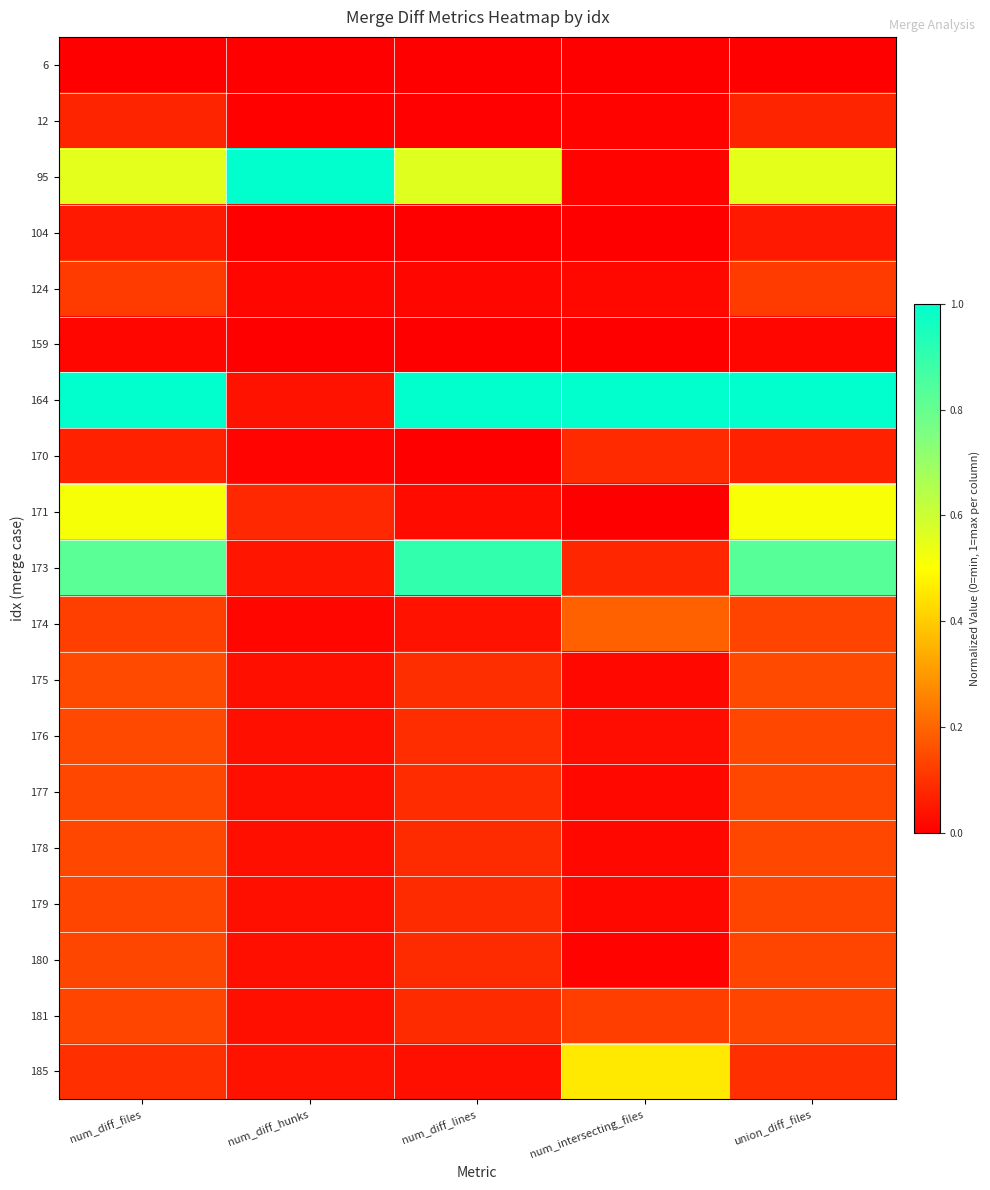

Reading left to right, what are all the values shown in this chart?

6: num_diff_files=0.0	num_diff_hunks=0.0	num_diff_lines=0.0	num_intersecting_files=0.0	union_diff_files=0.0
12: num_diff_files=0.1	num_diff_hunks=0.0	num_diff_lines=0.0	num_intersecting_files=0.0	union_diff_files=0.1
95: num_diff_files=0.6	num_diff_hunks=1.0	num_diff_lines=0.6	num_intersecting_files=0.0	union_diff_files=0.6
104: num_diff_files=0.1	num_diff_hunks=0.0	num_diff_lines=0.0	num_intersecting_files=0.0	union_diff_files=0.1
124: num_diff_files=0.1	num_diff_hunks=0.0	num_diff_lines=0.0	num_intersecting_files=0.0	union_diff_files=0.1
159: num_diff_files=0.0	num_diff_hunks=0.0	num_diff_lines=0.0	num_intersecting_files=0.0	union_diff_files=0.0
164: num_diff_files=1.0	num_diff_hunks=0.0	num_diff_lines=1.0	num_intersecting_files=1.0	union_diff_files=1.0
170: num_diff_files=0.1	num_diff_hunks=0.0	num_diff_lines=0.0	num_intersecting_files=0.1	union_diff_files=0.1
171: num_diff_files=0.5	num_diff_hunks=0.1	num_diff_lines=0.0	num_intersecting_files=0.0	union_diff_files=0.5
173: num_diff_files=0.8	num_diff_hunks=0.0	num_diff_lines=0.9	num_intersecting_files=0.1	union_diff_files=0.8
174: num_diff_files=0.1	num_diff_hunks=0.0	num_diff_lines=0.0	num_intersecting_files=0.2	union_diff_files=0.1
175: num_diff_files=0.1	num_diff_hunks=0.0	num_diff_lines=0.1	num_intersecting_files=0.0	union_diff_files=0.1
176: num_diff_files=0.1	num_diff_hunks=0.0	num_diff_lines=0.1	num_intersecting_files=0.0	union_diff_files=0.1
177: num_diff_files=0.1	num_diff_hunks=0.0	num_diff_lines=0.1	num_intersecting_files=0.0	union_diff_files=0.1
178: num_diff_files=0.1	num_diff_hunks=0.0	num_diff_lines=0.1	num_intersecting_files=0.0	union_diff_files=0.1
179: num_diff_files=0.1	num_diff_hunks=0.0	num_diff_lines=0.1	num_intersecting_files=0.0	union_diff_files=0.1
180: num_diff_files=0.1	num_diff_hunks=0.0	num_diff_lines=0.1	num_intersecting_files=0.0	union_diff_files=0.1
181: num_diff_files=0.1	num_diff_hunks=0.0	num_diff_lines=0.1	num_intersecting_files=0.1	union_diff_files=0.1
185: num_diff_files=0.1	num_diff_hunks=0.0	num_diff_lines=0.0	num_intersecting_files=0.5	union_diff_files=0.1